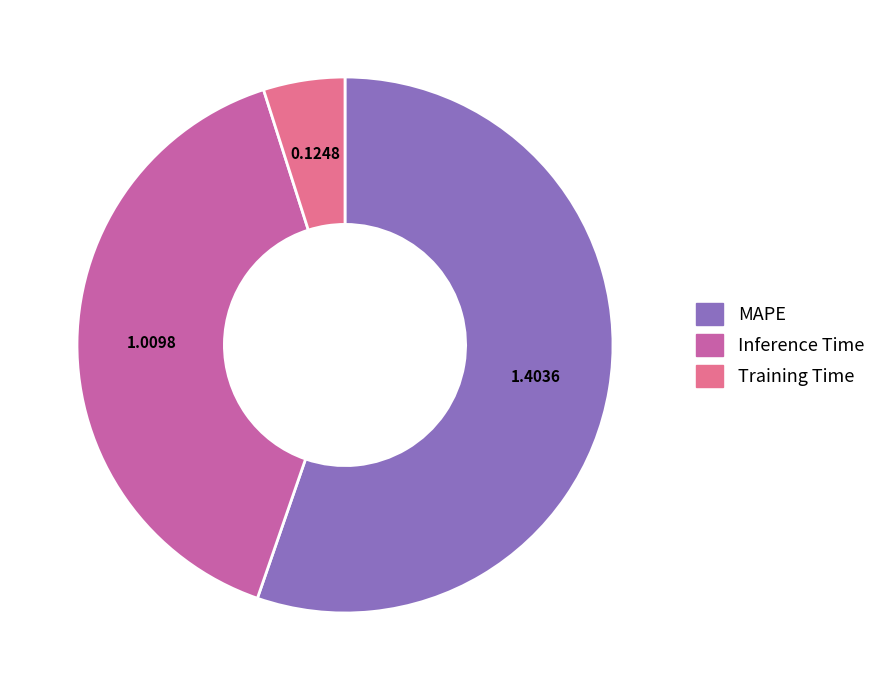

Which has a higher value, MAPE or Inference Time?

MAPE